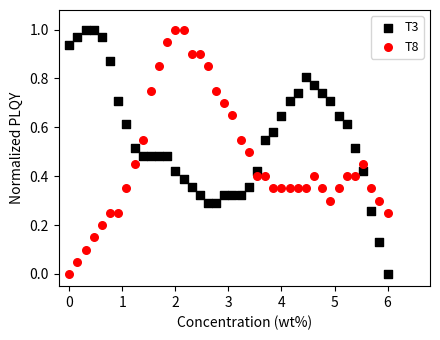

What is the X range (max minus min) for the scatter plot?

6.0